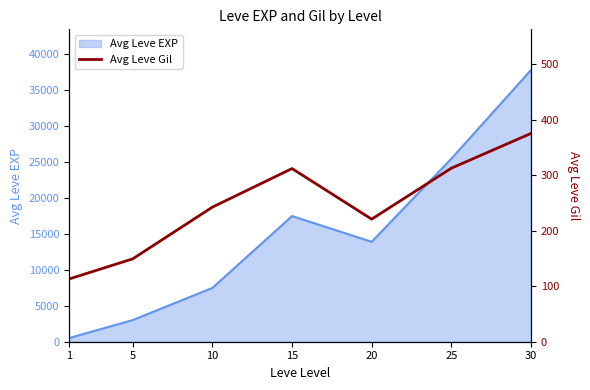

How many data points does each series have?

7